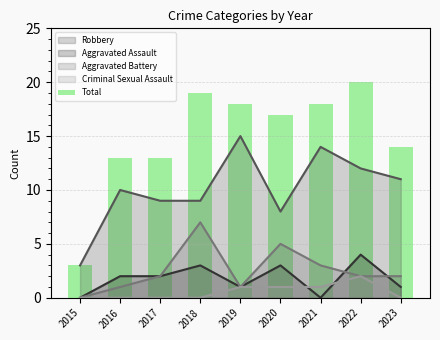

Reading right to left, extract all data points from this chart.

14	20	18	17	18	19	13	13	3